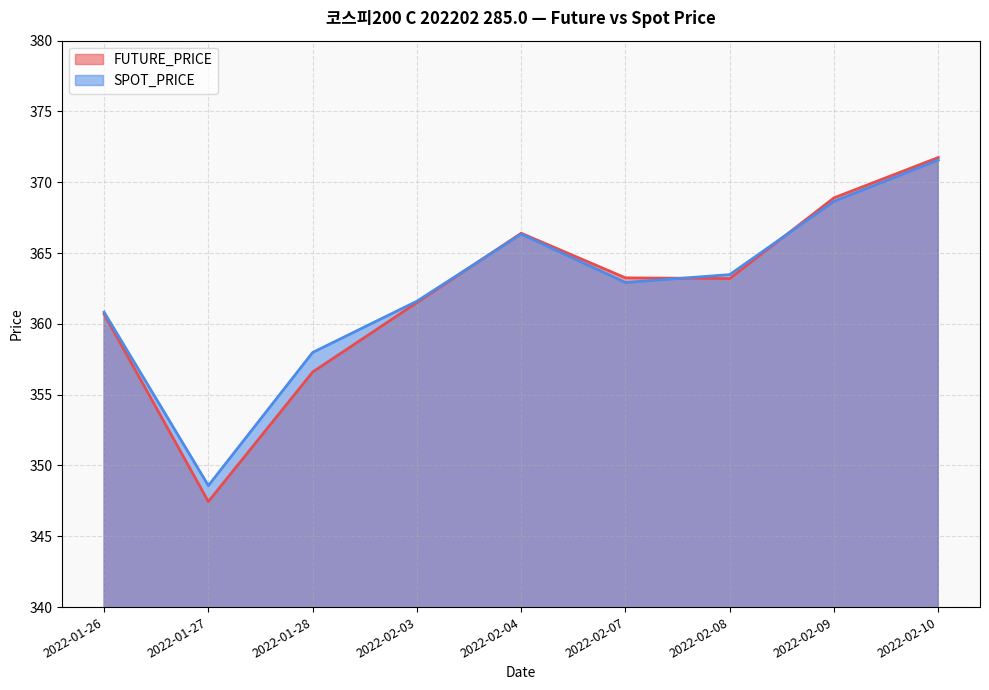

Is it true that SPOT_PRICE equals 360.8 at 2022-01-26?

True